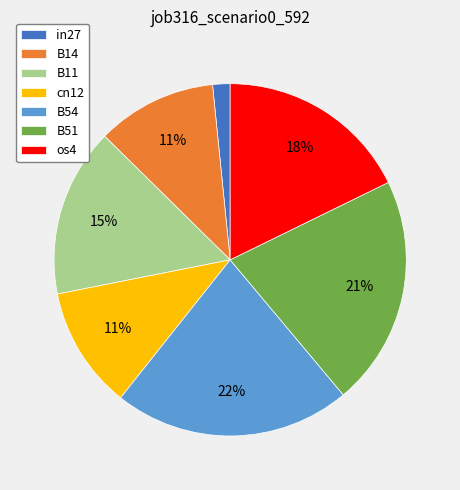

True or false: os4 accounts for 18% of the total.

True